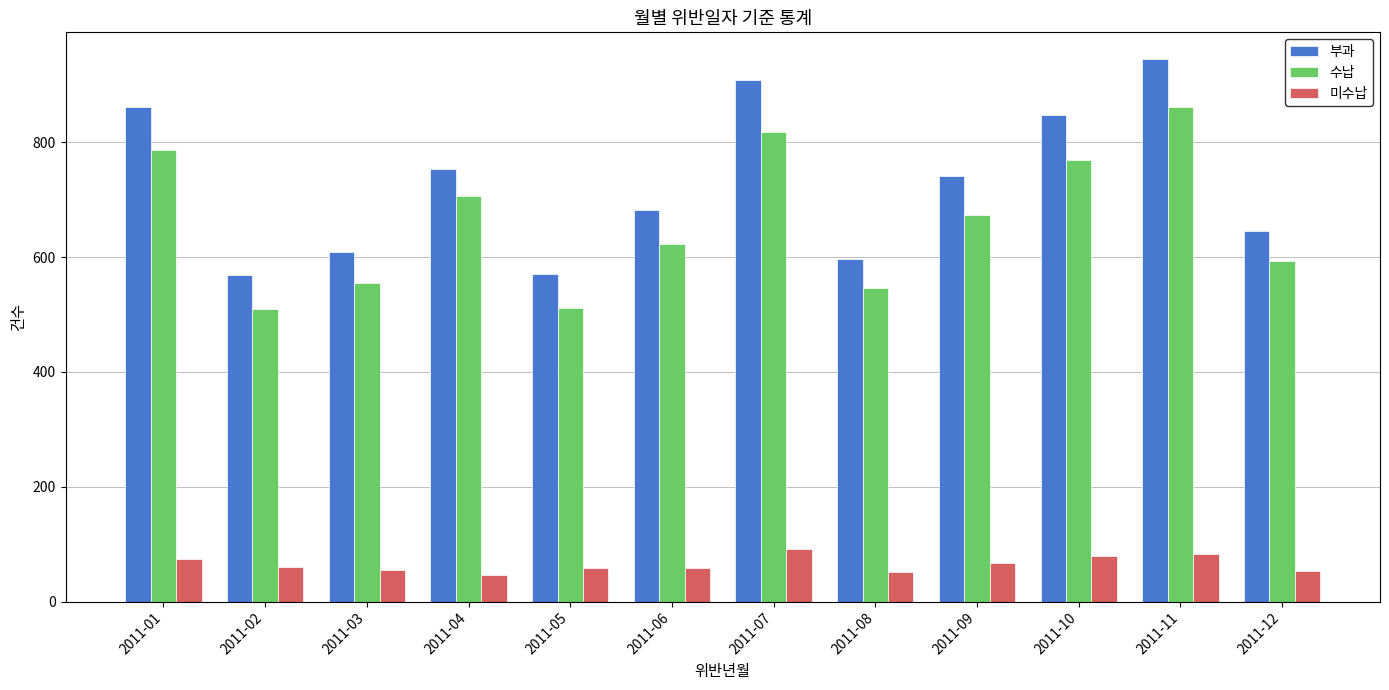

What is the sum of the 미수납 values at 2011-01 and 2011-08?

126